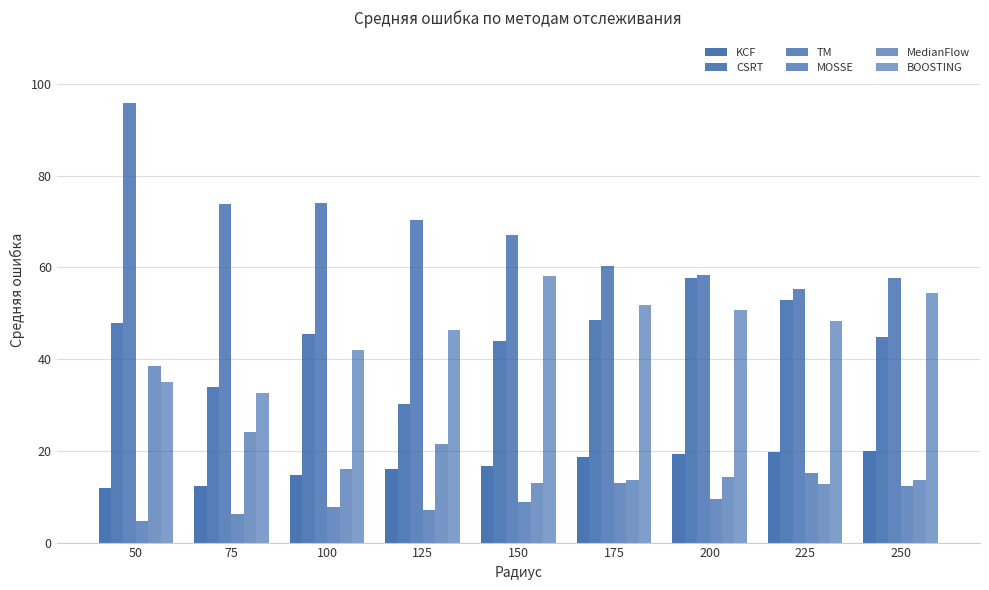

True or false: BOOSTING has a value of 41.9 at 100.

True